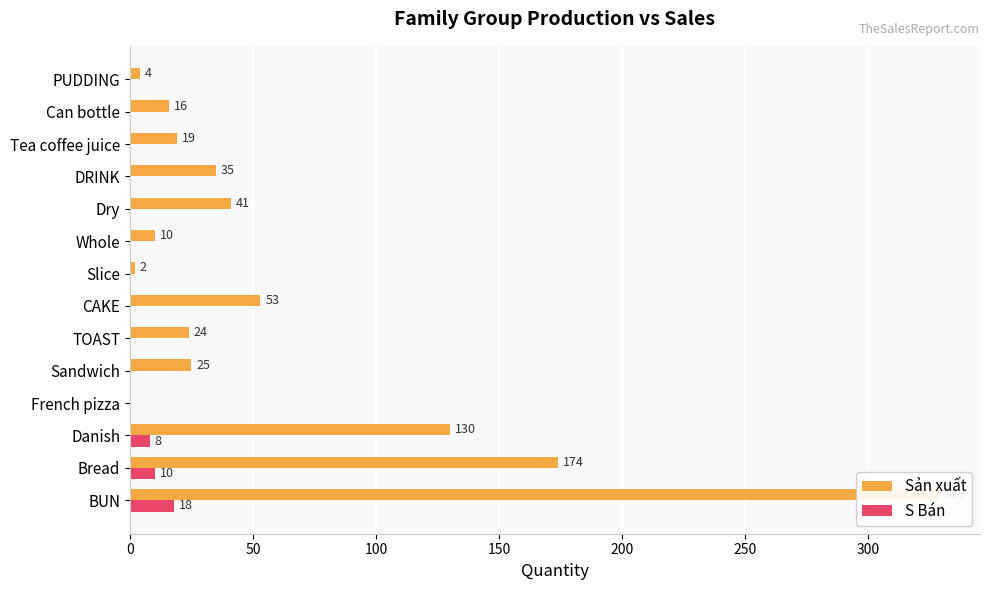

What is the sum of all S Bán values?

36